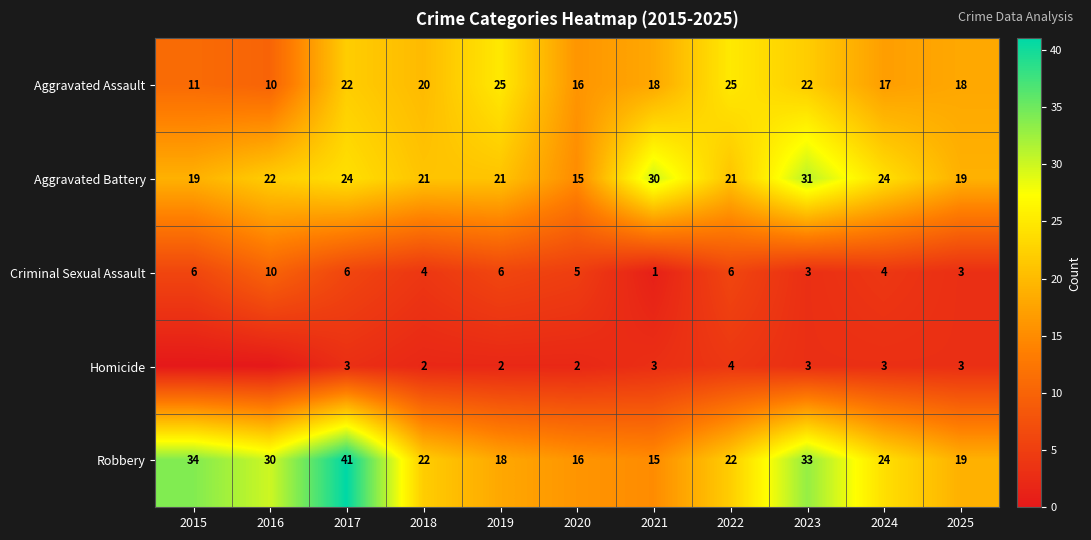

Is the value of Homicide at 2023 greater than the value of Aggravated Assault at 2025?

No